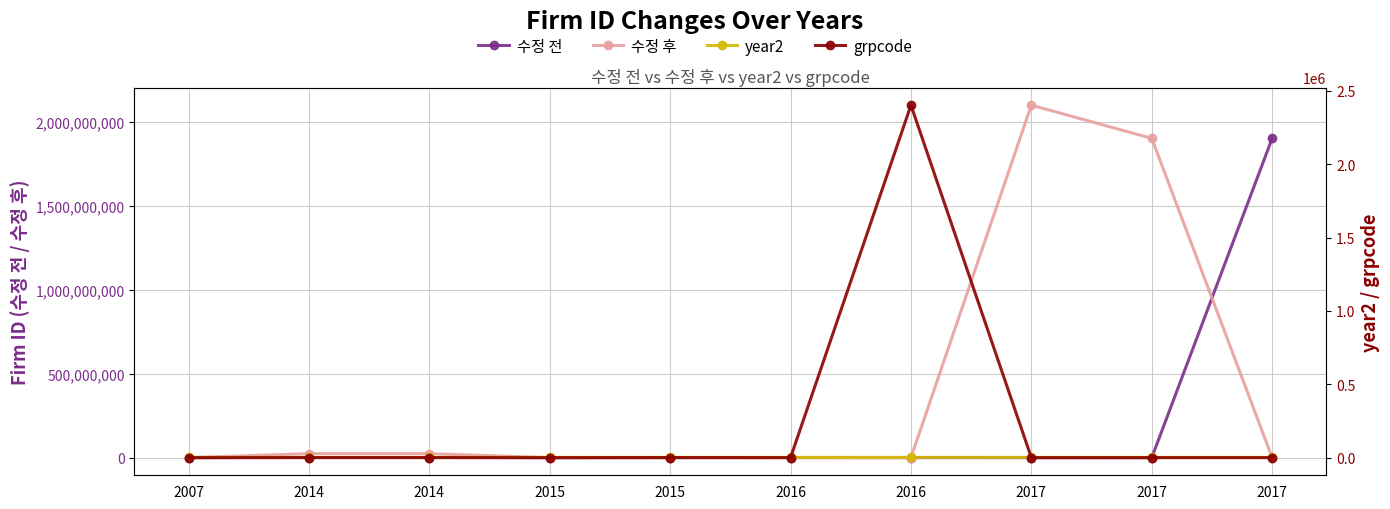

What is the spread (max minus min) of values at 2016?

809542